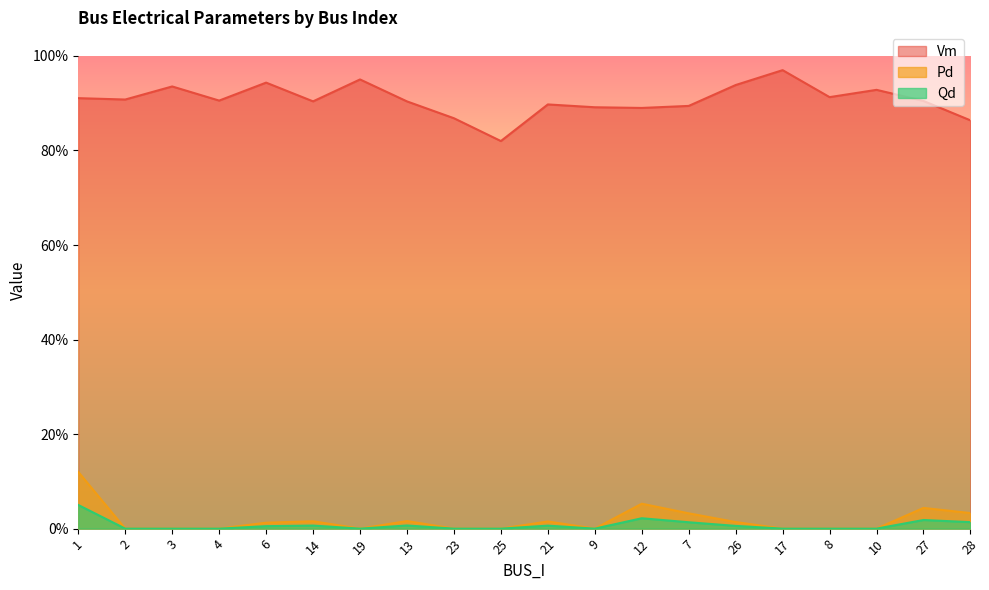

Reading left to right, list all the values displayed in this chart.

Vm: 0.9	0.9	0.9	0.9	0.9	0.9	1.0	0.9	0.9	0.8	0.9	0.9	0.9	0.9	0.9	1.0	0.9	0.9	0.9	0.9
Pd: 0.1	0.0	0.0	0.0	0.0	0.0	0.0	0.0	0.0	0.0	0.0	0.0	0.1	0.0	0.0	0.0	0.0	0.0	0.0	0.0
Qd: 0.1	0.0	0.0	0.0	0.0	0.0	0.0	0.0	0.0	0.0	0.0	0.0	0.0	0.0	0.0	0.0	0.0	0.0	0.0	0.0